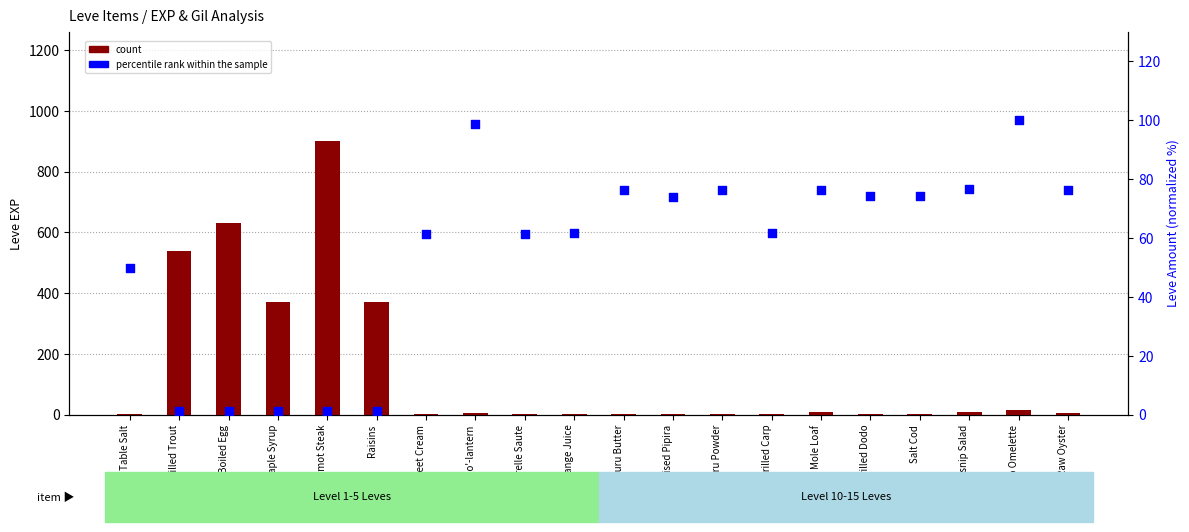

What are all the series names shown in the legend?

count, percentile rank within the sample